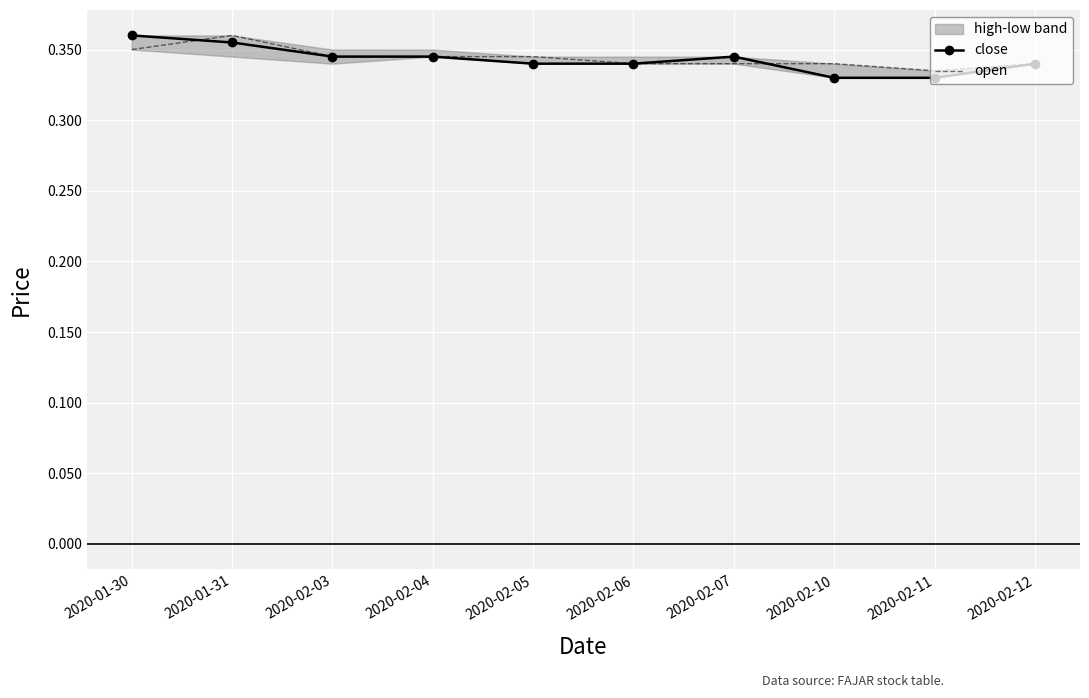

Is it true that open equals 0.3 at 2020-02-04?

True